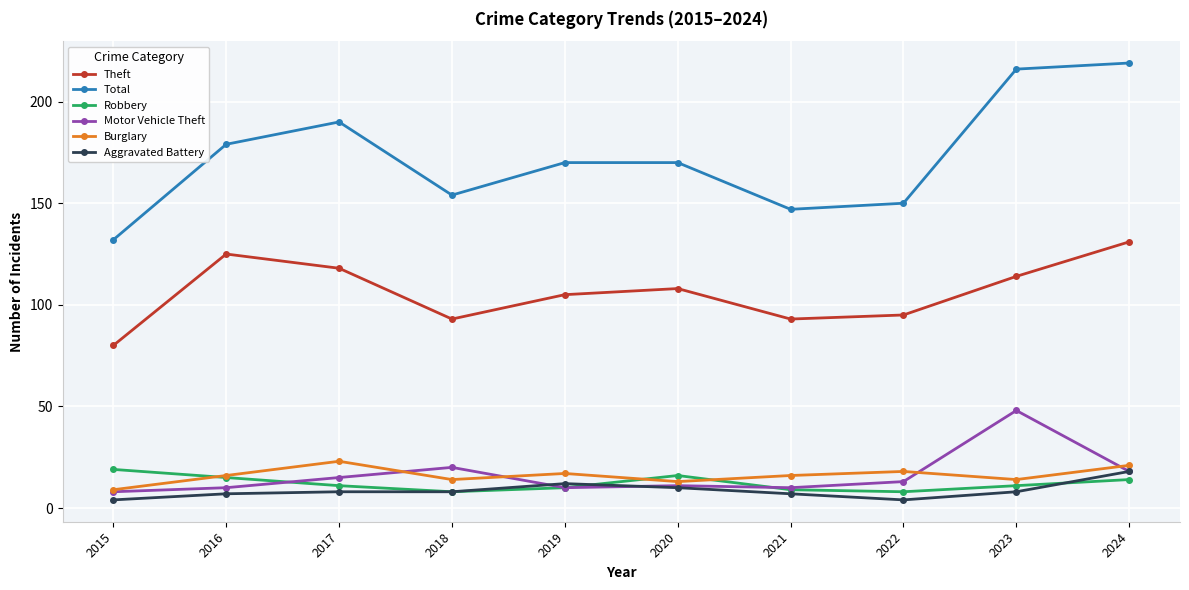

Is the value of Total at 2023 greater than the value of Burglary at 2022?

Yes